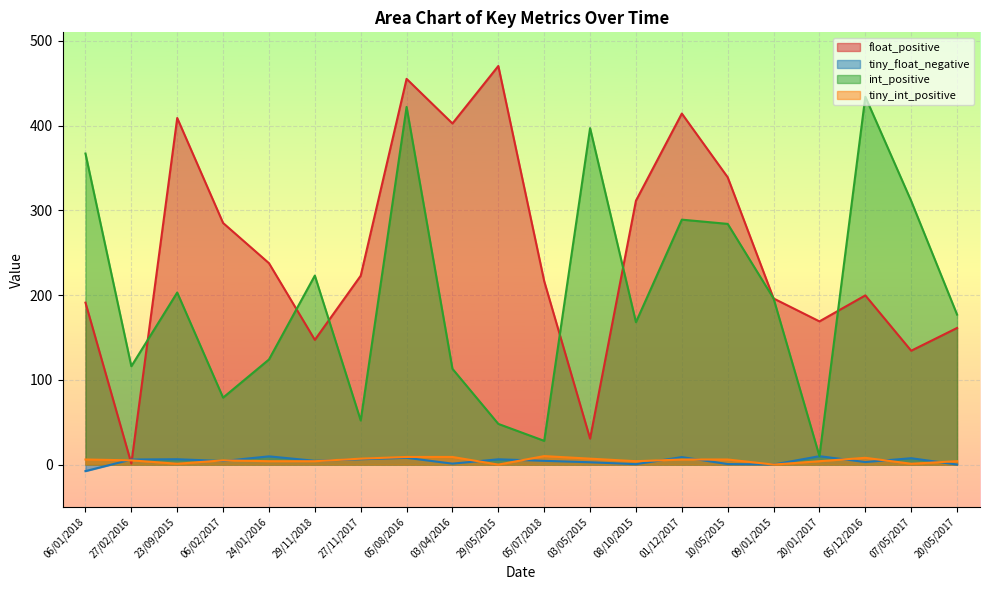

Which series has the largest range (max minus min)?

float_positive